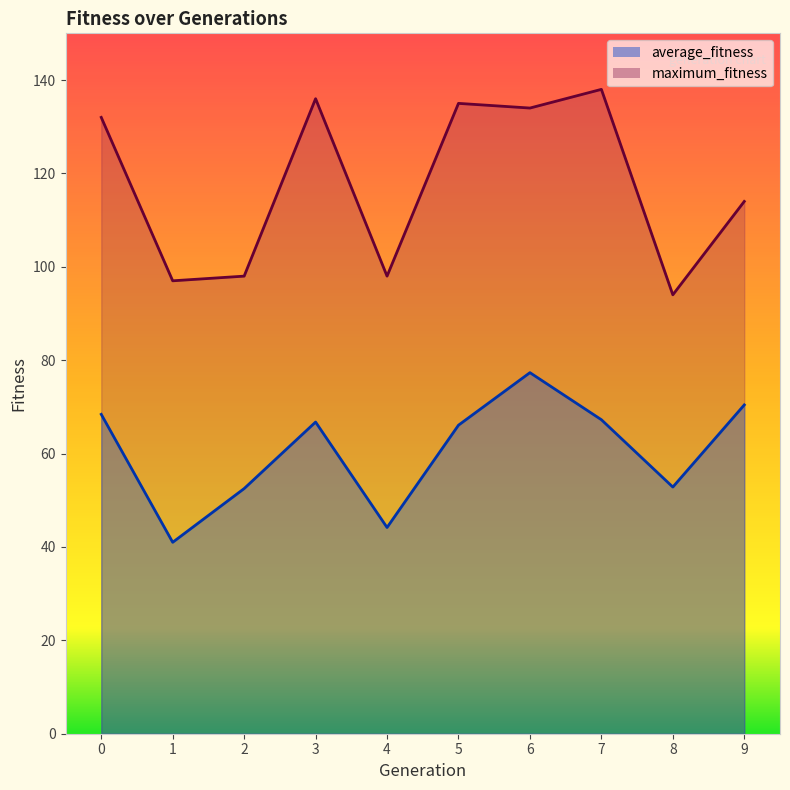

What is the sum of all average_fitness values?

606.7